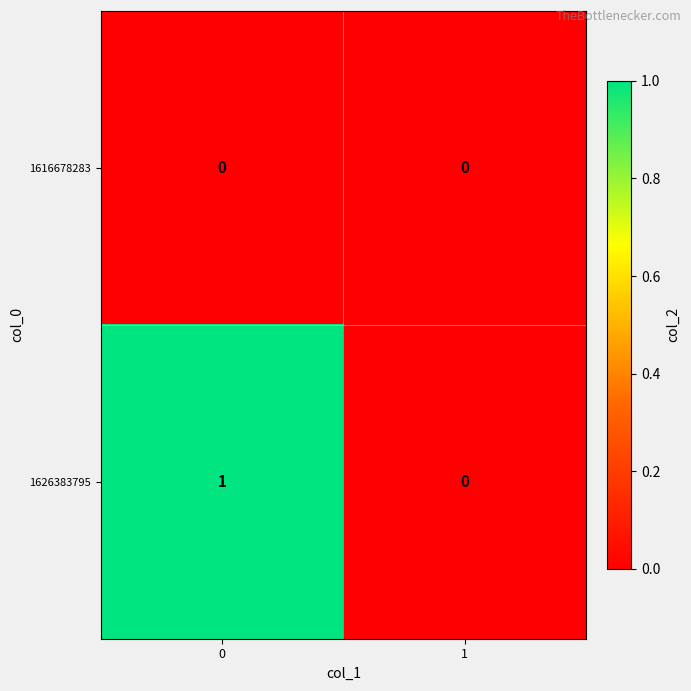

Rank the series by their maximum value, from lowest to highest.

1616678283, 1626383795